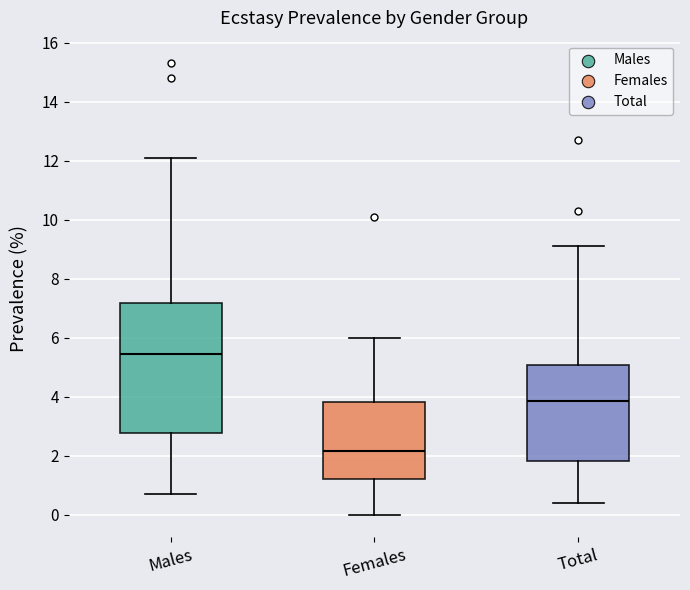

Where does the upper whisker of the box for Total end on the y-axis? The values are not printed on the chart, so give them approximately, as read against the axis.

9.2